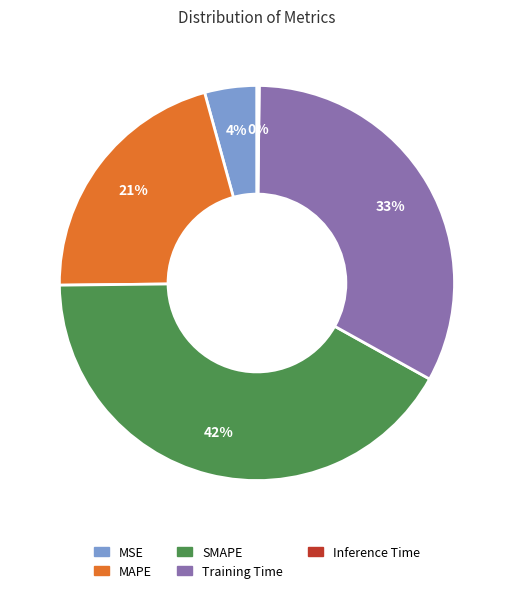

To the nearest percent, what is the combined percentage of Training Time and MAPE?

54%